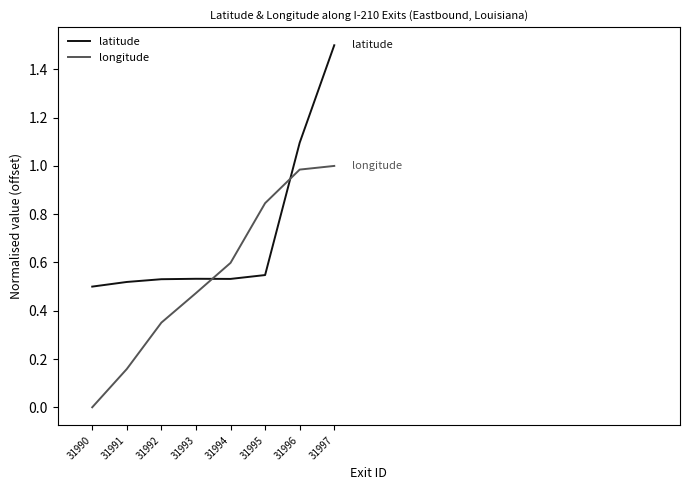

The value of longitude at 31990 is 0.3. True or false?

False